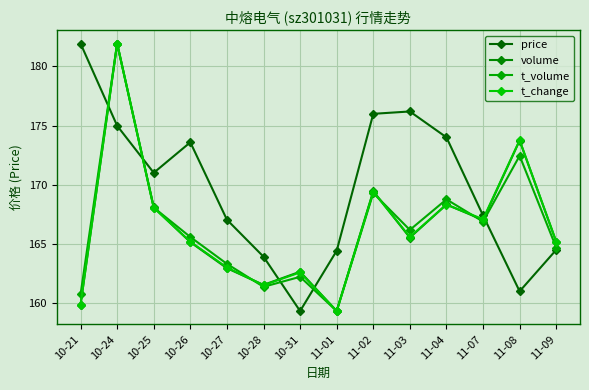

What is the sum of all price values?

2375.2